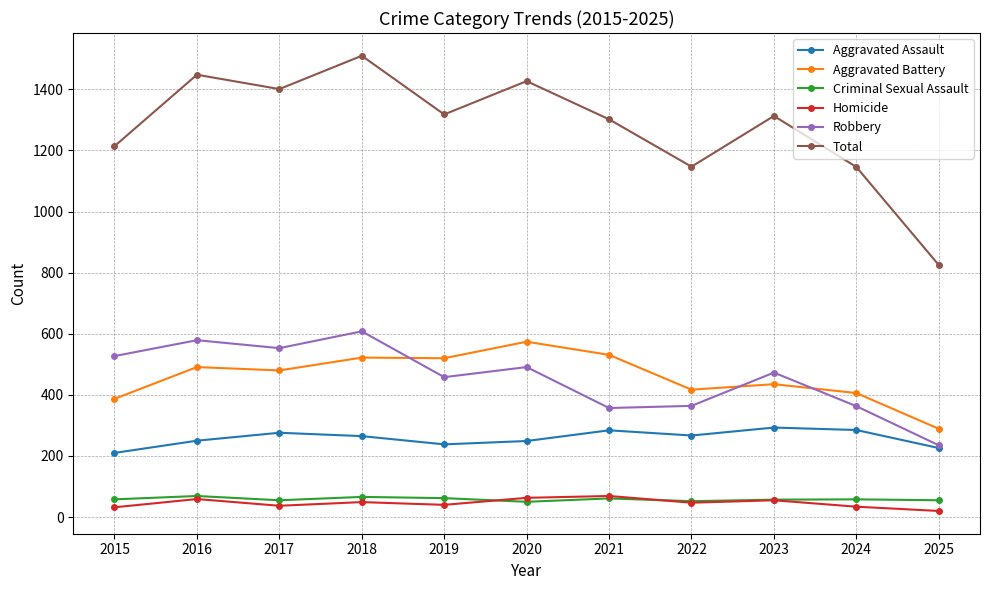

What are all the series names shown in the legend?

Aggravated Assault, Aggravated Battery, Criminal Sexual Assault, Homicide, Robbery, Total